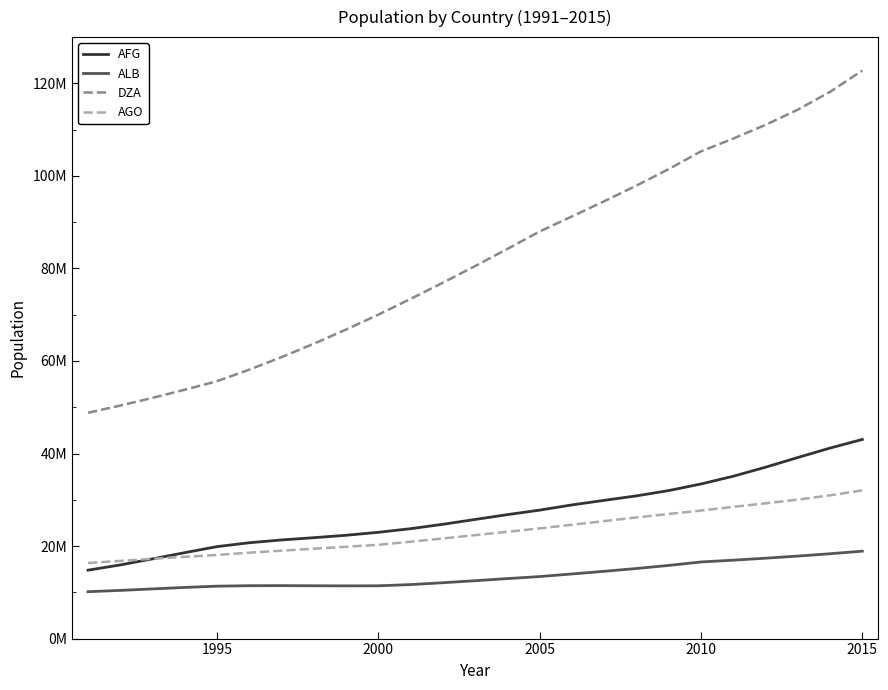

At how many categories does at least one series exceed 81294277?

12